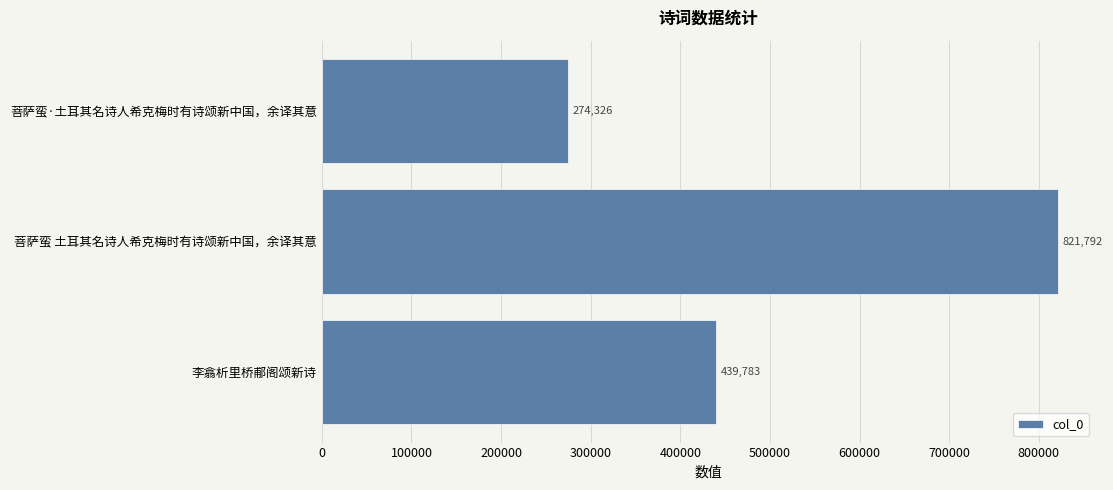

What is the average value?

511967